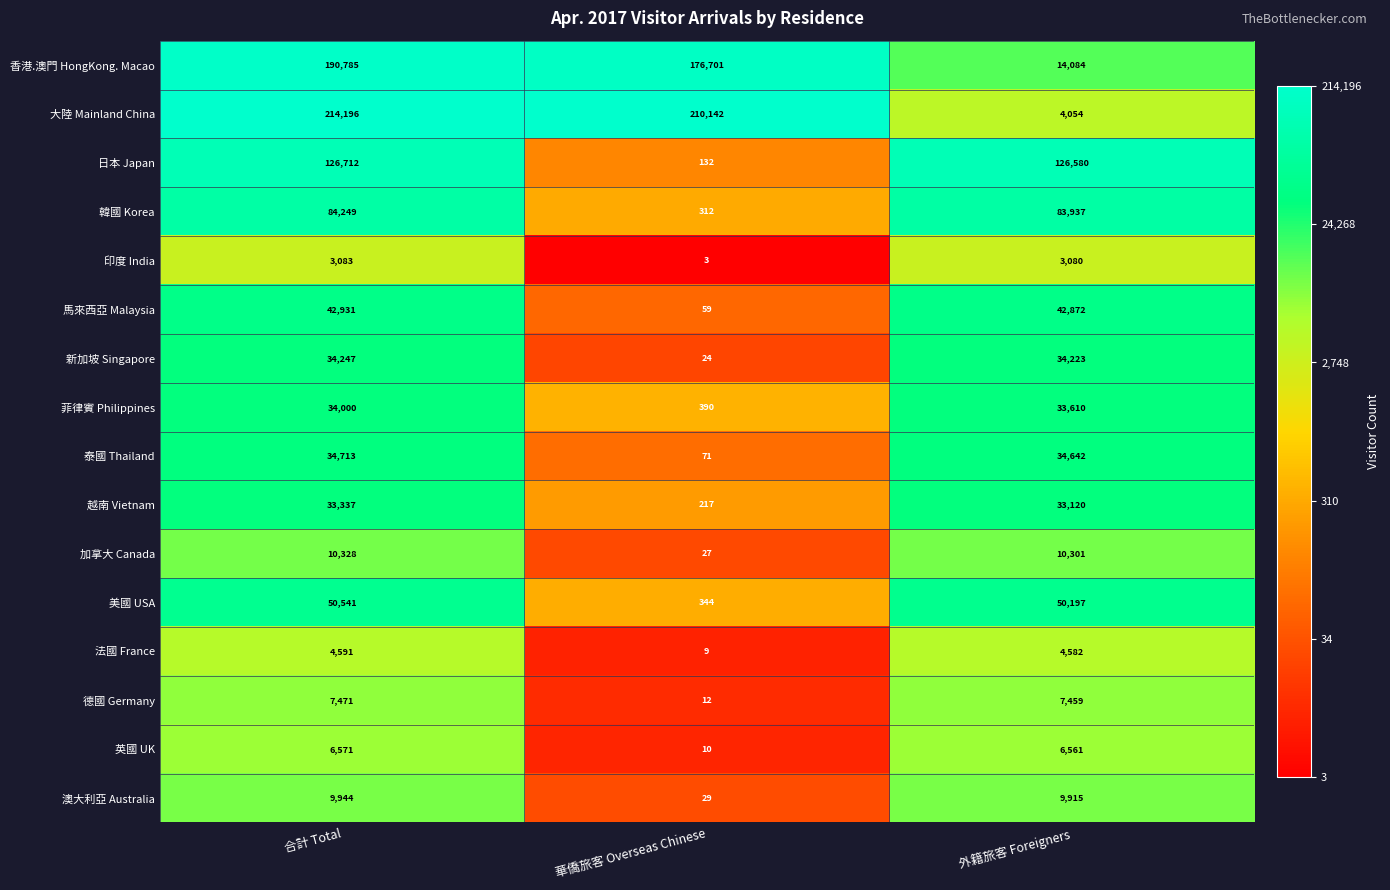

Rank the series by their maximum value, from lowest to highest.

印度 India, 法國 France, 英國 UK, 德國 Germany, 澳大利亞 Australia, 加拿大 Canada, 越南 Vietnam, 菲律賓 Philippines, 新加坡 Singapore, 泰國 Thailand, 馬來西亞 Malaysia, 美國 USA, 韓國 Korea, 日本 Japan, 香港.澳門 HongKong. Macao, 大陸 Mainland China